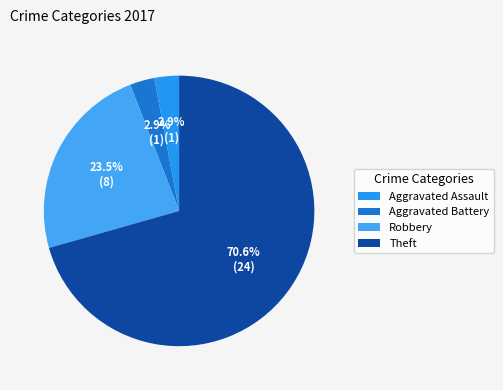

How many segments does this pie chart have?

4